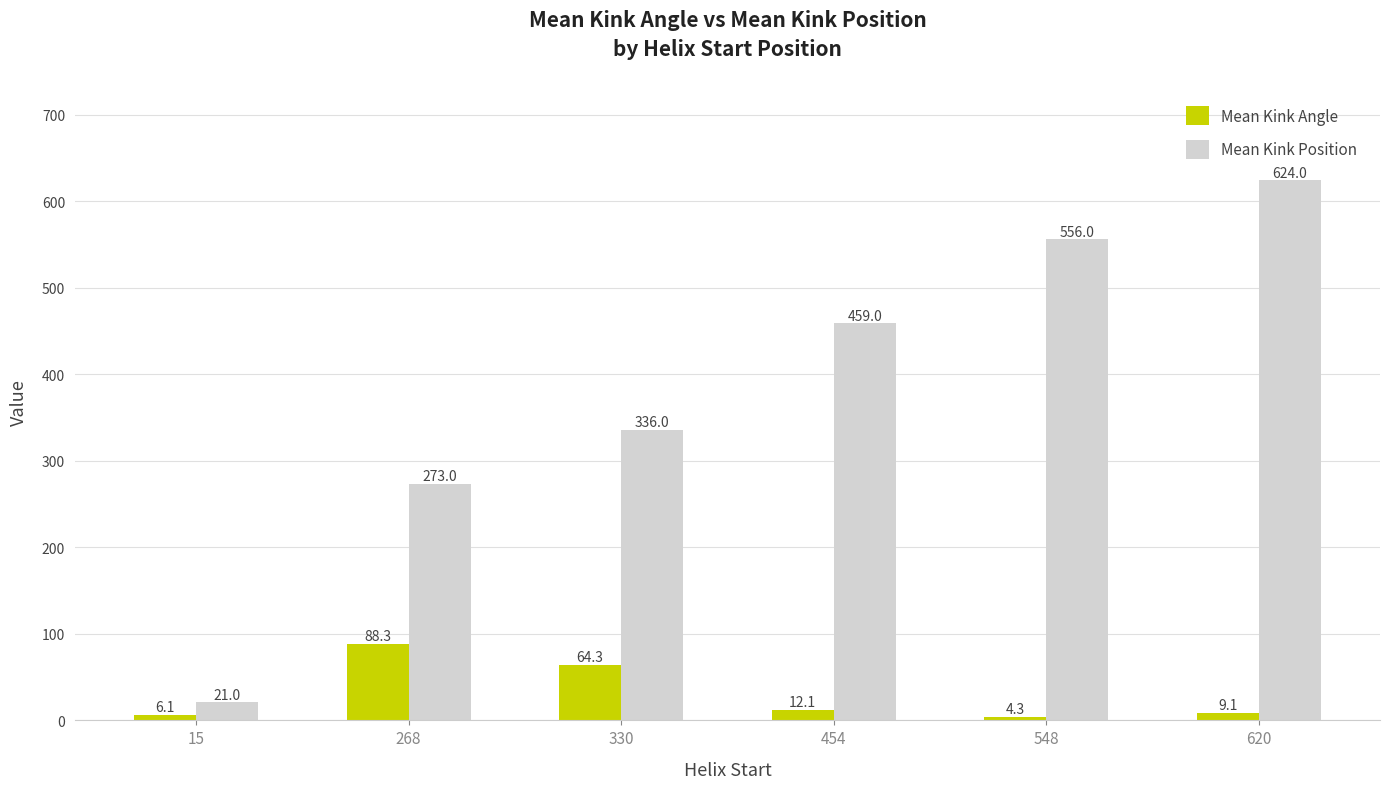

What value does the Mean Kink Position series have at 548?

556.0